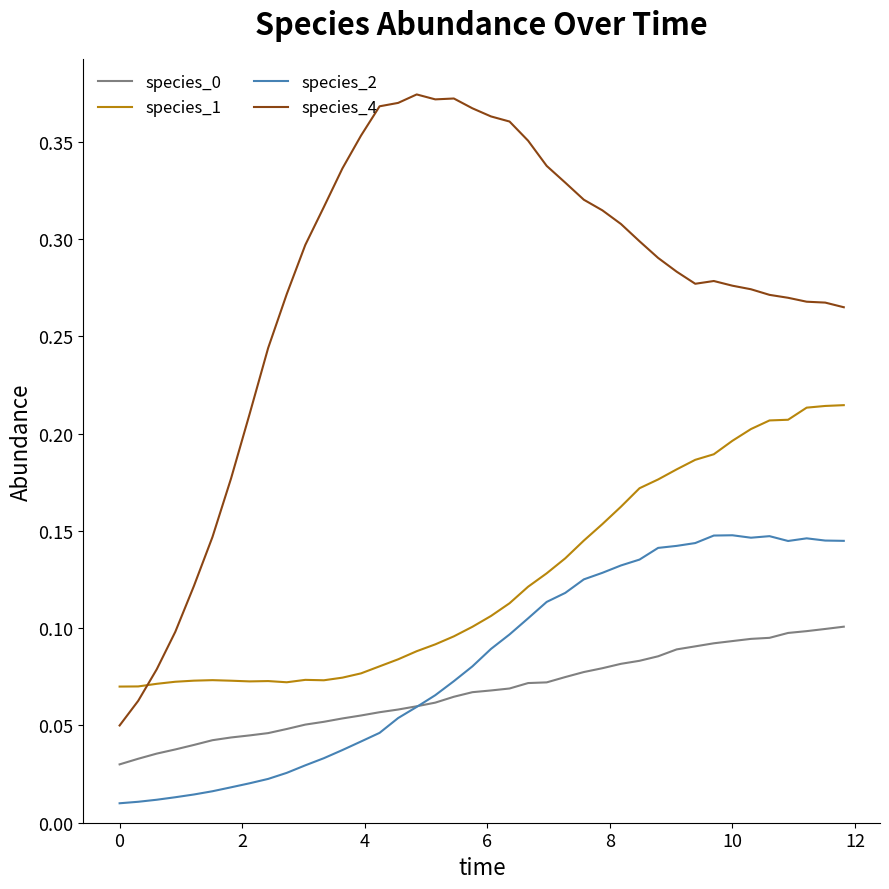

True or false: species_0 and species_4 cross at least once.

False